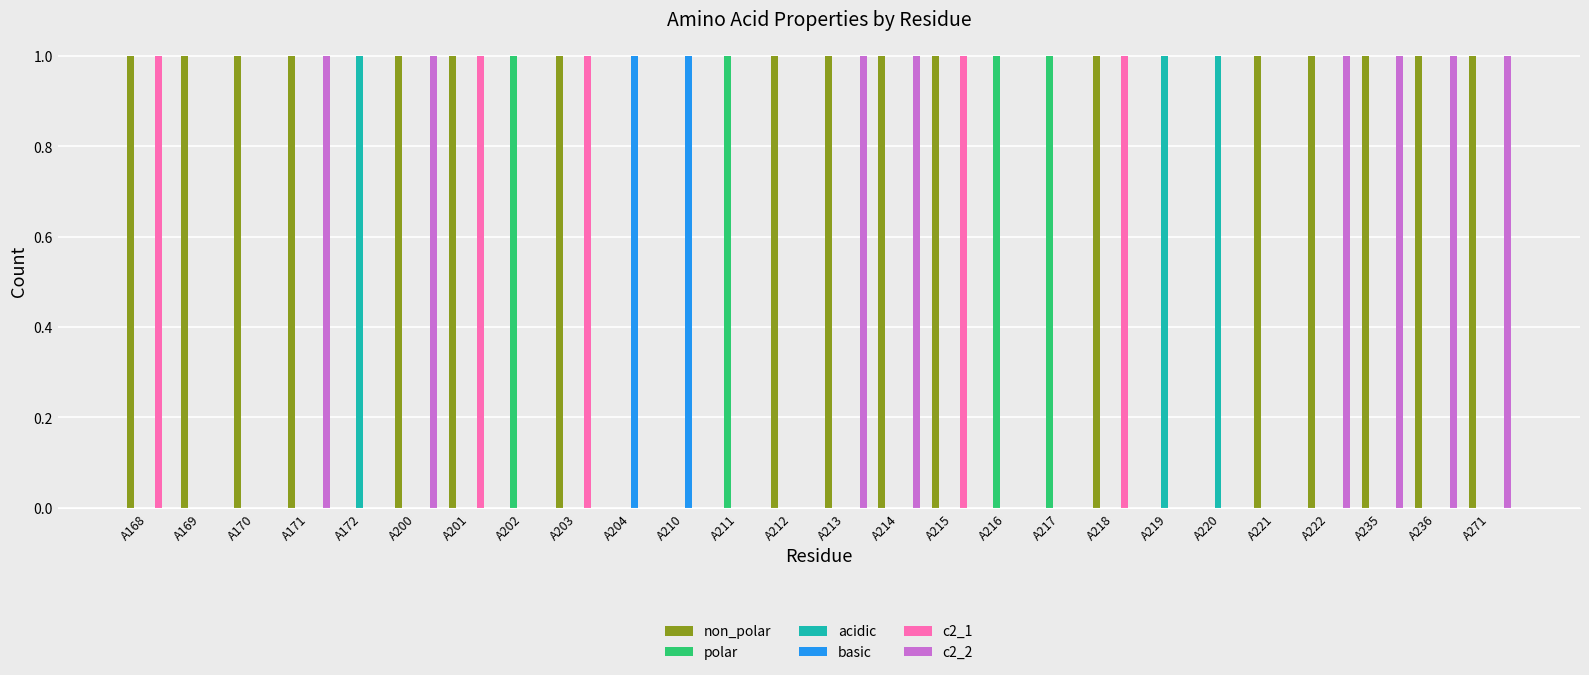

Reading left to right, what are all the values shown in this chart?

non_polar: A168=1	A169=1	A170=1	A171=1	A172=0	A200=1	A201=1	A202=0	A203=1	A204=0	A210=0	A211=0	A212=1	A213=1	A214=1	A215=1	A216=0	A217=0	A218=1	A219=0	A220=0	A221=1	A222=1	A235=1	A236=1	A271=1
polar: A168=0	A169=0	A170=0	A171=0	A172=0	A200=0	A201=0	A202=1	A203=0	A204=0	A210=0	A211=1	A212=0	A213=0	A214=0	A215=0	A216=1	A217=1	A218=0	A219=0	A220=0	A221=0	A222=0	A235=0	A236=0	A271=0
acidic: A168=0	A169=0	A170=0	A171=0	A172=1	A200=0	A201=0	A202=0	A203=0	A204=0	A210=0	A211=0	A212=0	A213=0	A214=0	A215=0	A216=0	A217=0	A218=0	A219=1	A220=1	A221=0	A222=0	A235=0	A236=0	A271=0
basic: A168=0	A169=0	A170=0	A171=0	A172=0	A200=0	A201=0	A202=0	A203=0	A204=1	A210=1	A211=0	A212=0	A213=0	A214=0	A215=0	A216=0	A217=0	A218=0	A219=0	A220=0	A221=0	A222=0	A235=0	A236=0	A271=0
c2_1: A168=1	A169=0	A170=0	A171=0	A172=0	A200=0	A201=1	A202=0	A203=1	A204=0	A210=0	A211=0	A212=0	A213=0	A214=0	A215=1	A216=0	A217=0	A218=1	A219=0	A220=0	A221=0	A222=0	A235=0	A236=0	A271=0
c2_2: A168=0	A169=0	A170=0	A171=1	A172=0	A200=1	A201=0	A202=0	A203=0	A204=0	A210=0	A211=0	A212=0	A213=1	A214=1	A215=0	A216=0	A217=0	A218=0	A219=0	A220=0	A221=0	A222=1	A235=1	A236=1	A271=1